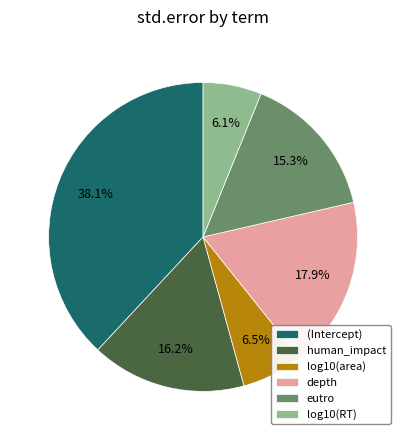

Which category has the biggest portion of the pie?

(Intercept)